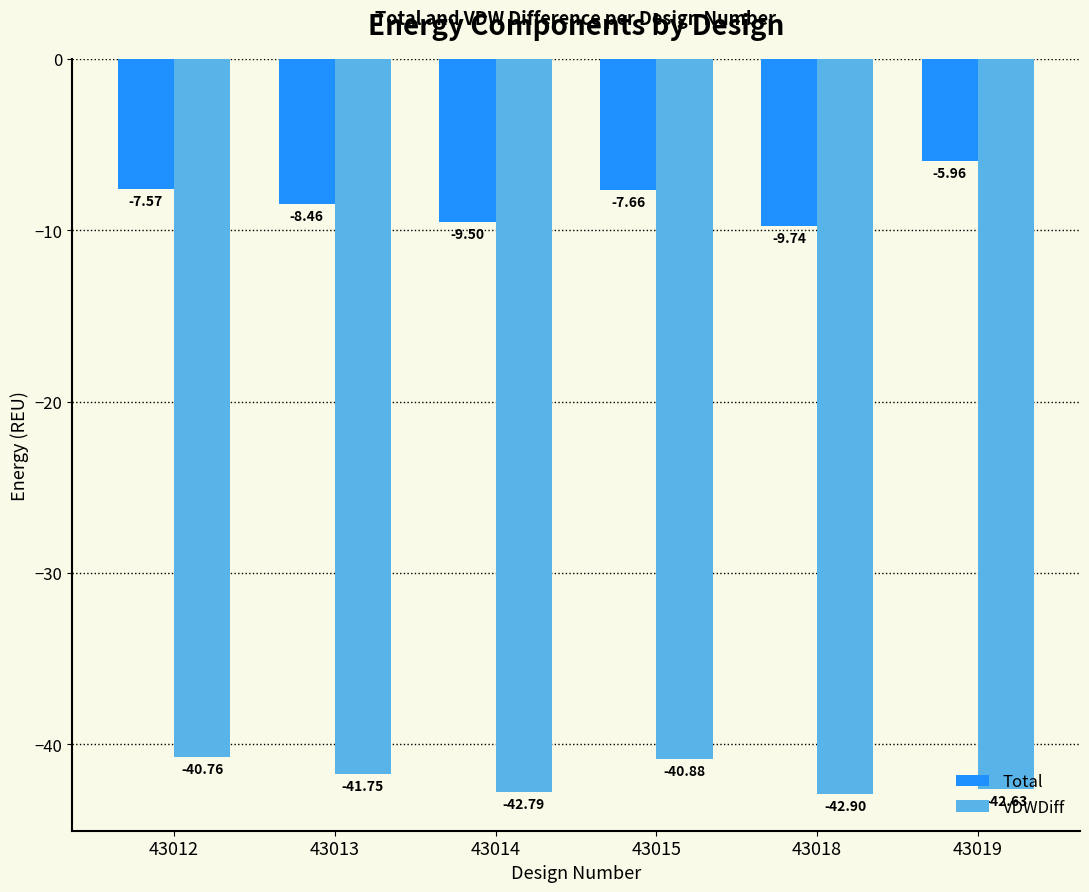

The value of VDWDiff at 43018 is -42.9. True or false?

True